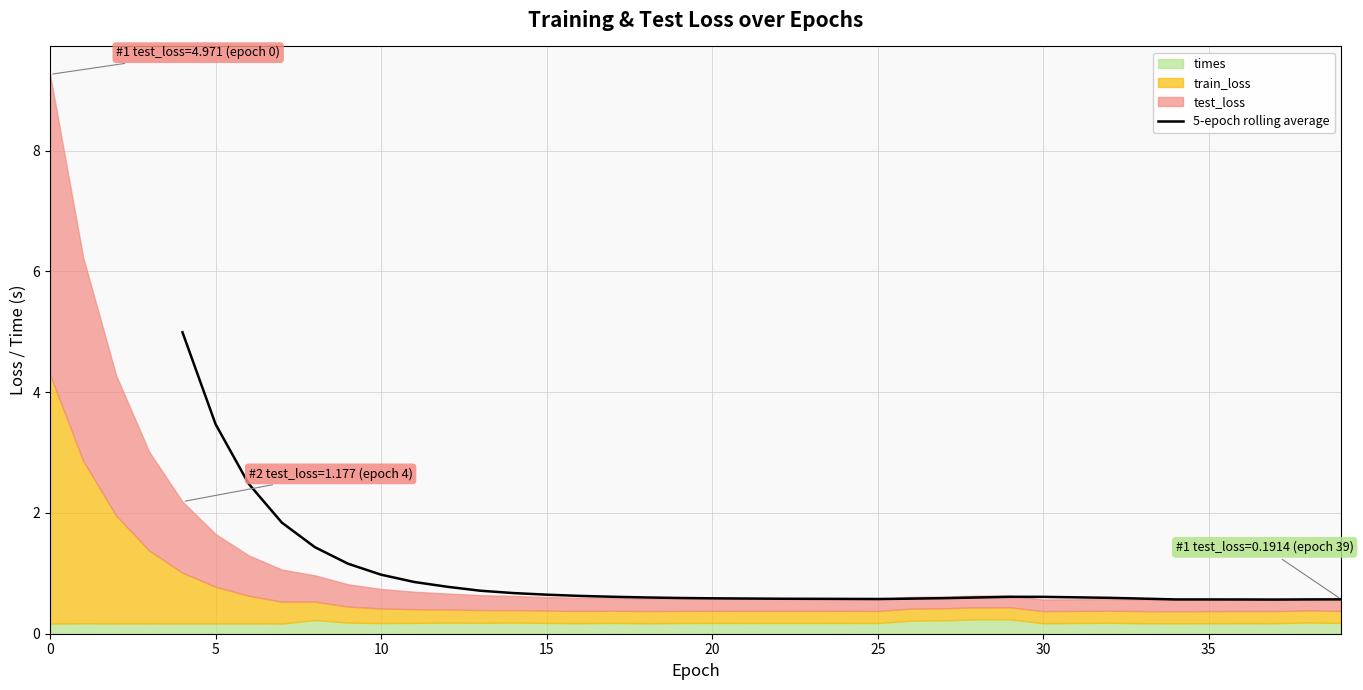

What is the minimum value for 5-epoch rolling average?

0.6